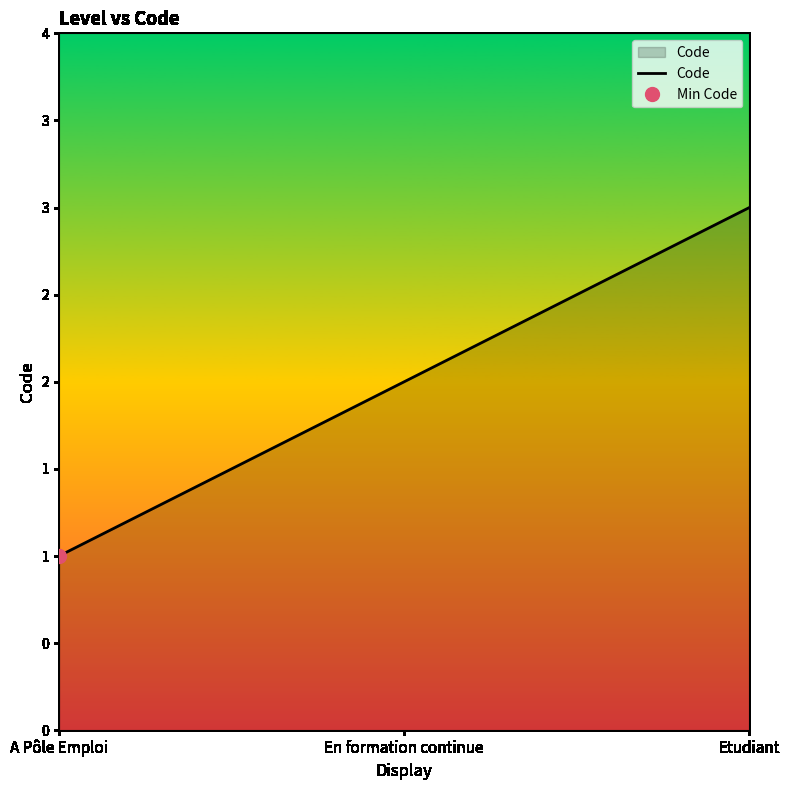

Read the value at En formation continue.

2